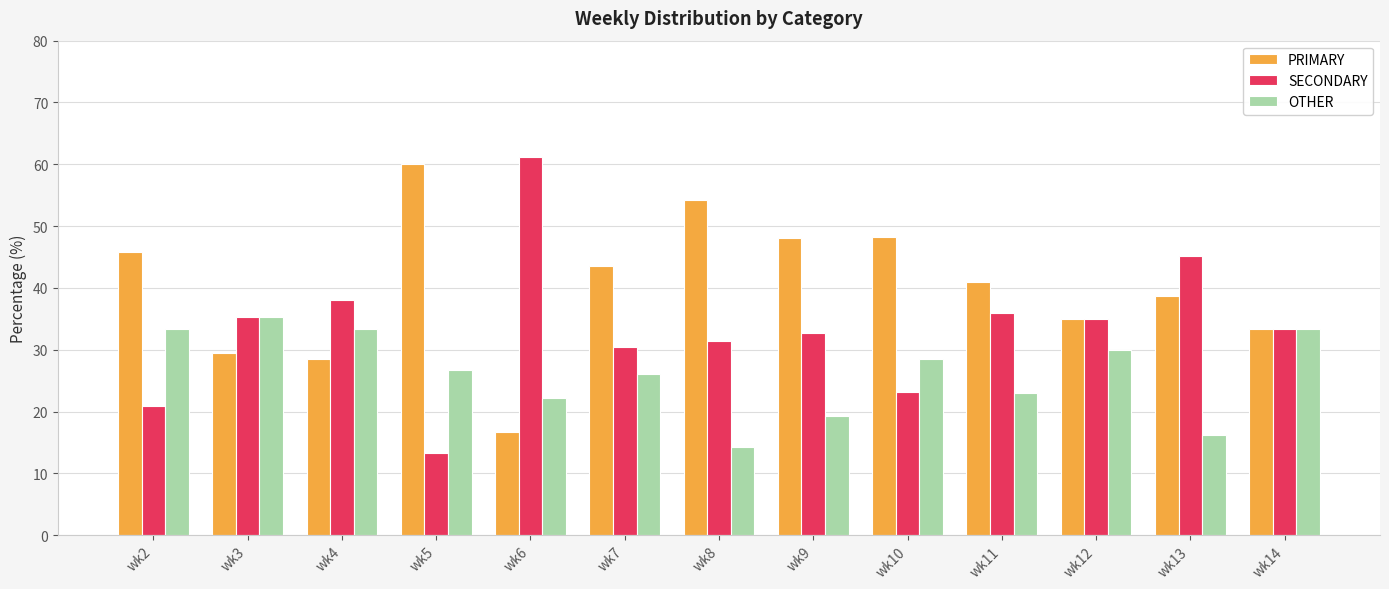

What is the value of the OTHER bar at the 13th from the left?

33.3